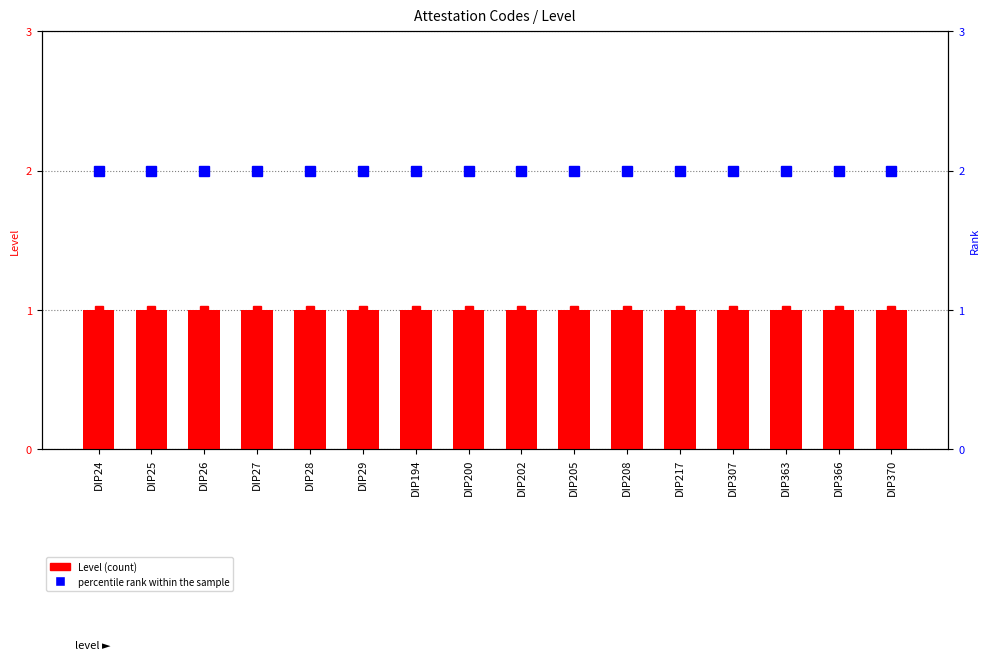

Is it true that Level equals 1 at DIP29?

False